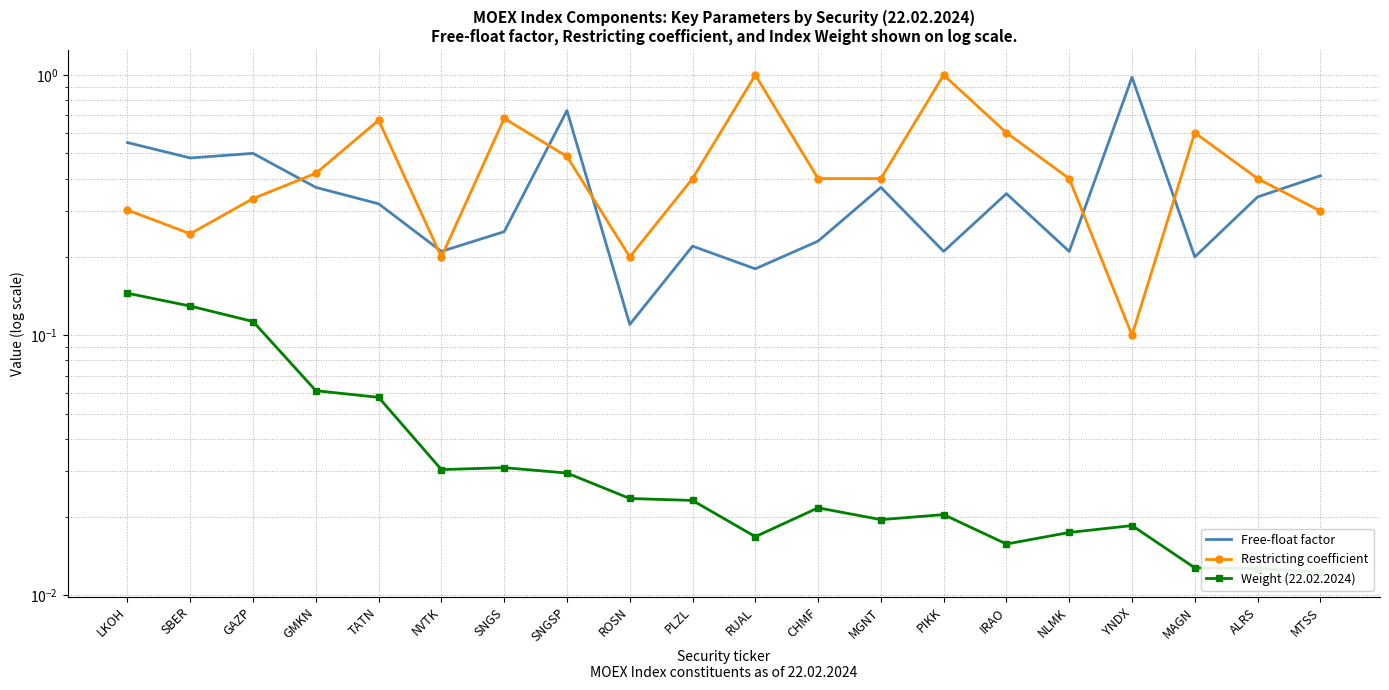

At which category does the chart reach its minimum across all series?

MTSS